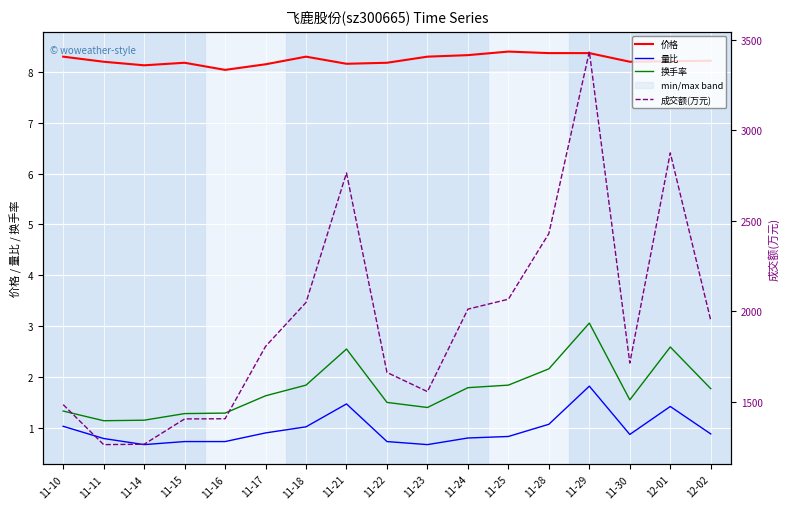

At how many categories does at least one series exceed 472?

17